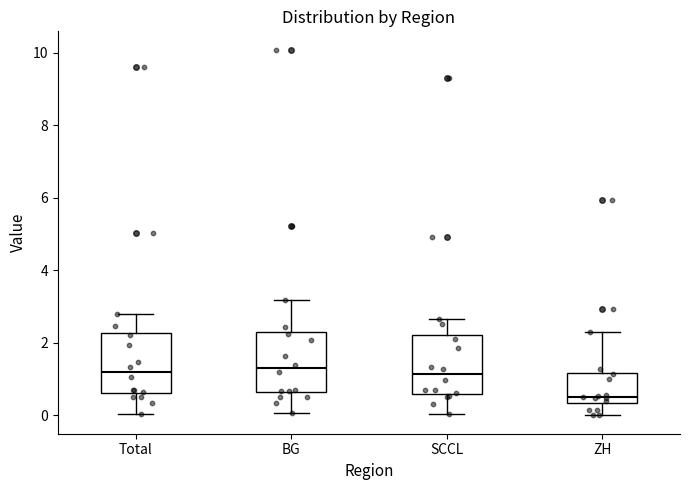

Where is the upper edge of the box for ZH on the y-axis? The values are not printed on the chart, so give them approximately, as read against the axis.

1.2